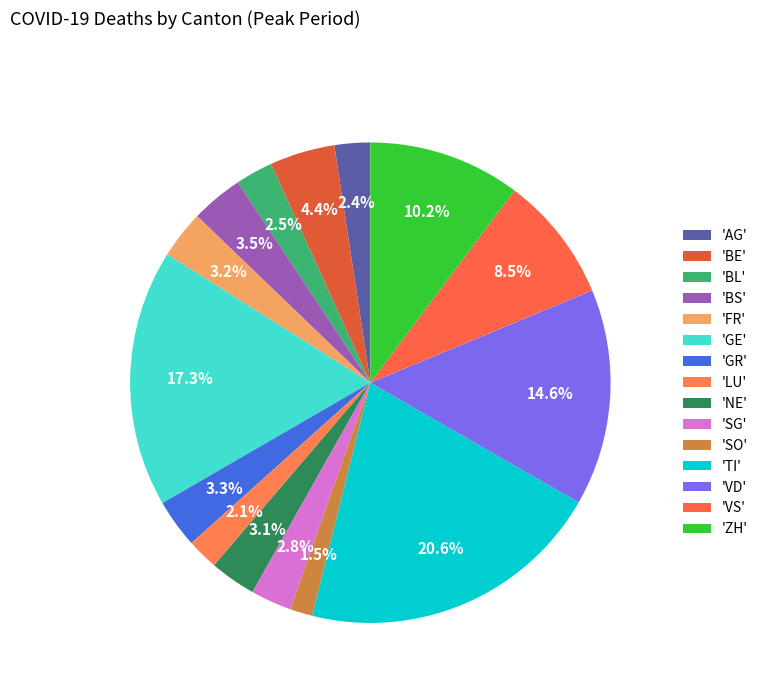

Count the number of slices in the pie.

15